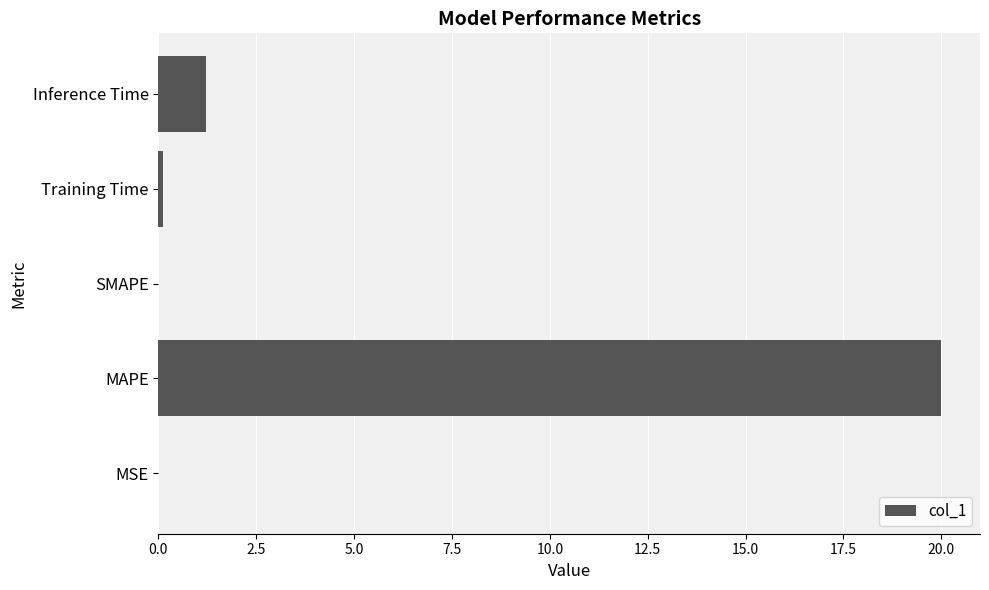

At which category does the chart reach its peak across all series?

MAPE